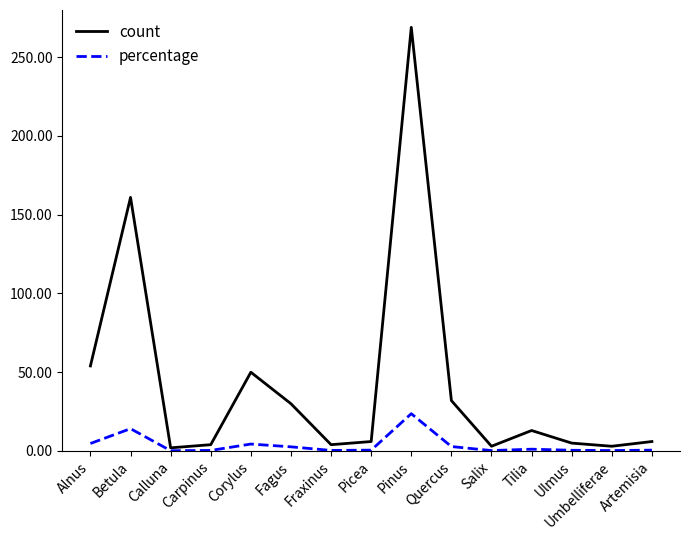

Is it true that count equals 6.0 at Picea?

True